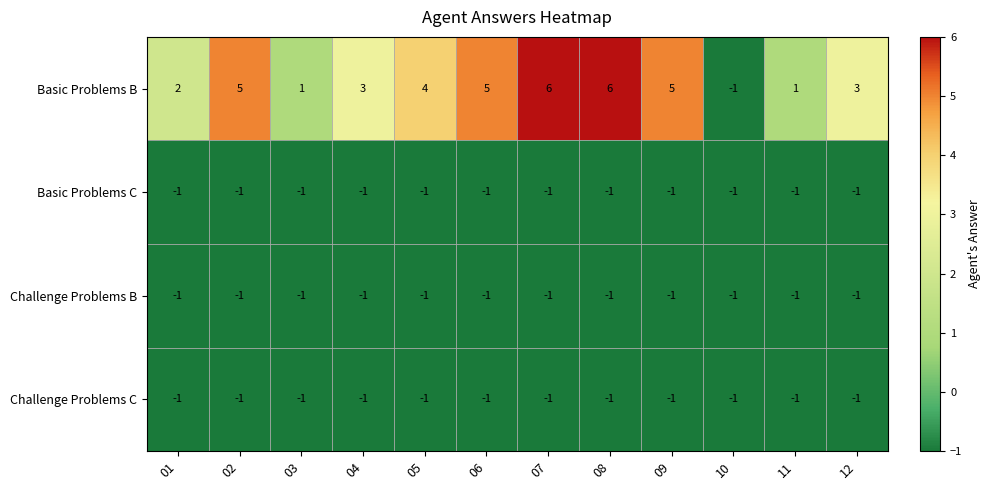

Which category has the lowest value in the Basic Problems B series?

10